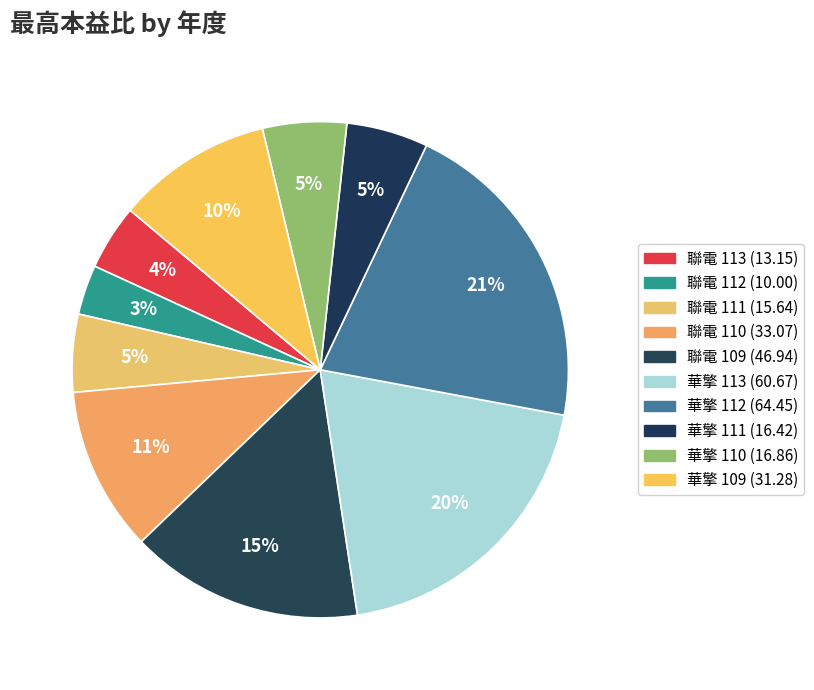

Is it true that 聯電 109 is 15% of the pie?

True